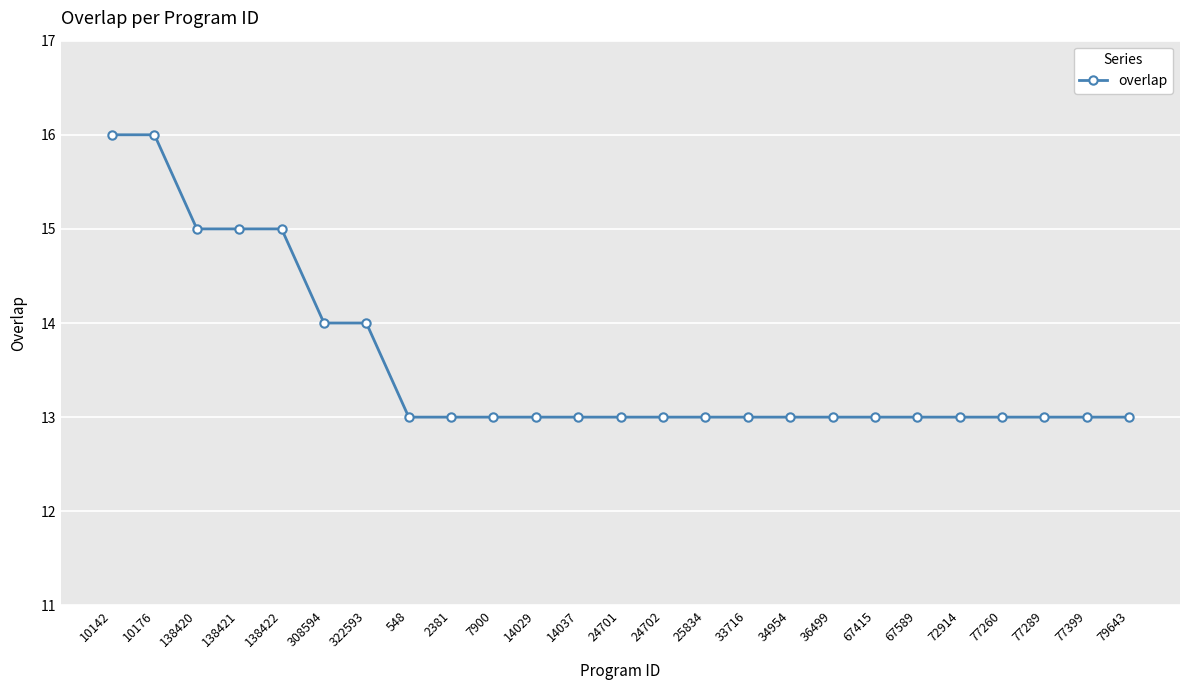

What is the approximate value at 67589?

13